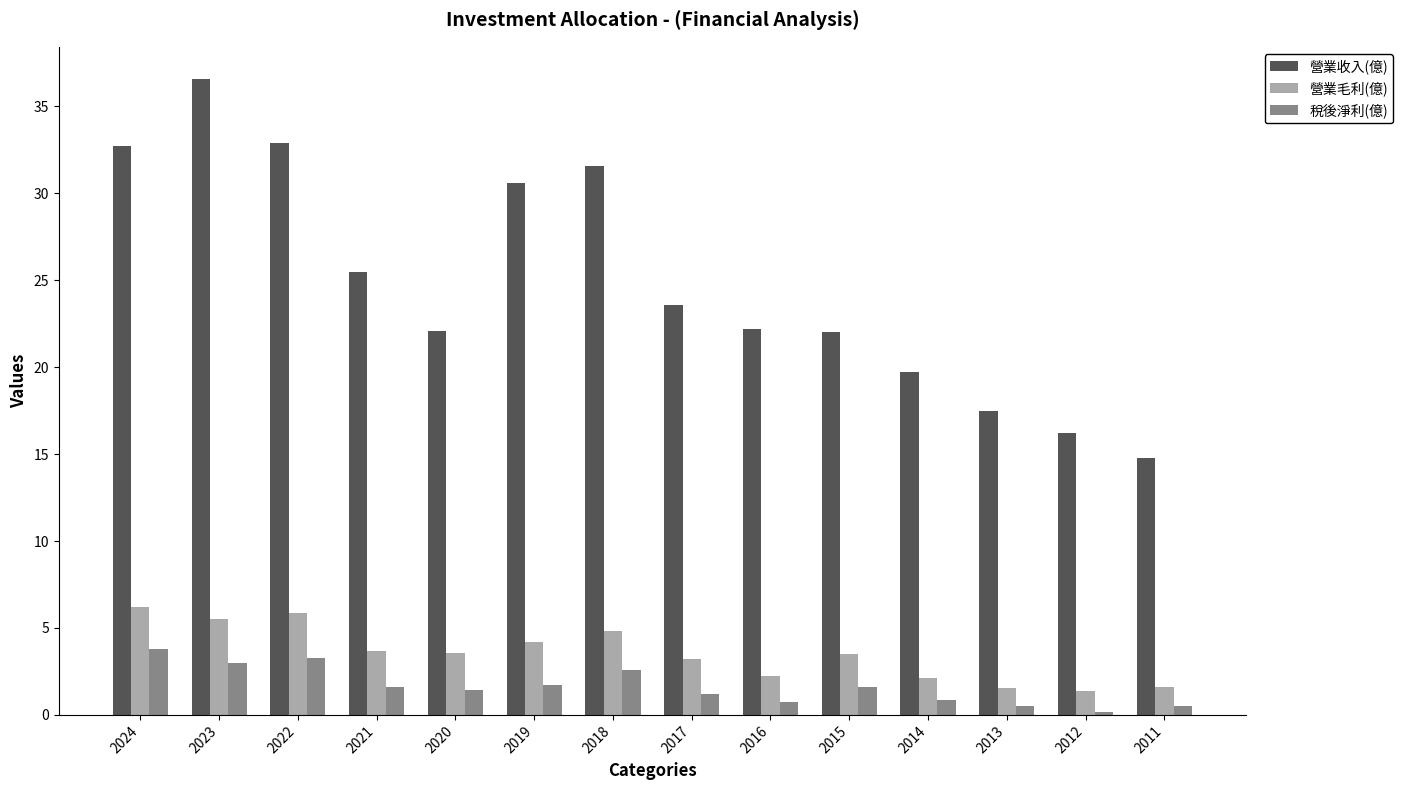

What is the sum of all 營業收入(億) values?

348.0